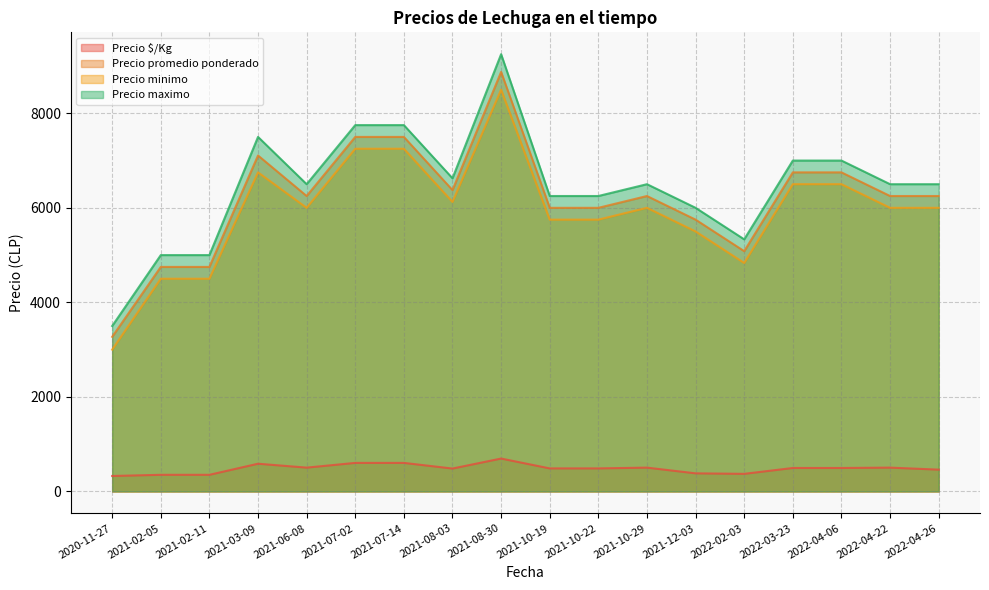

List the series in order of their peak value, highest first.

Precio maximo, Precio promedio ponderado, Precio minimo, Precio $/Kg